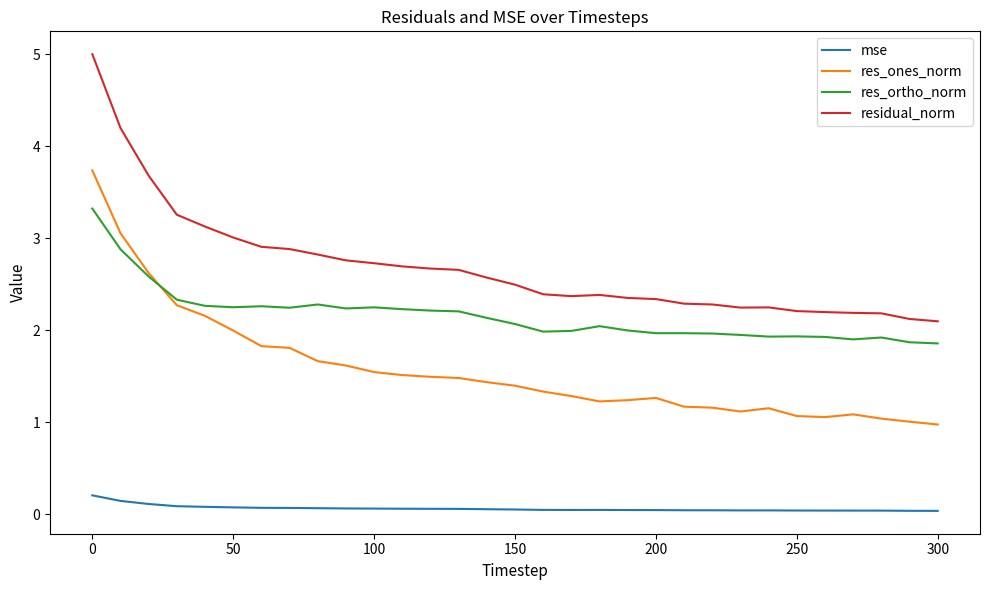

Which series has the largest total across all categories?

residual_norm